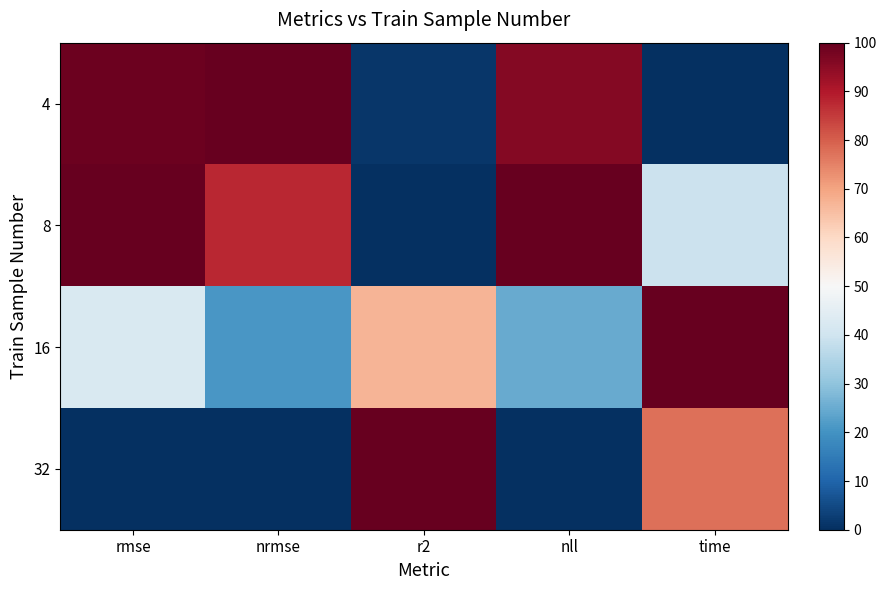

At how many categories does at least one series exceed 36?

5